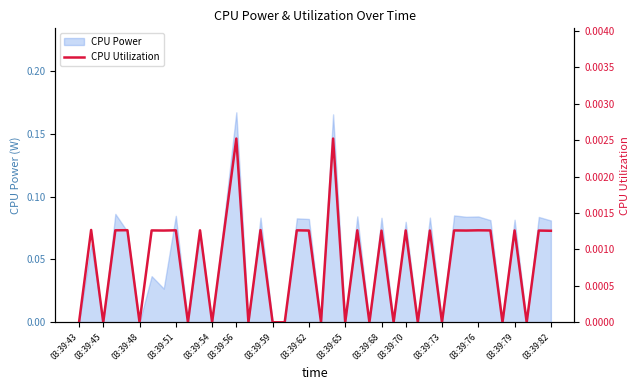

Is it true that CPU Power equals 0.0 at 03:39:45?

True